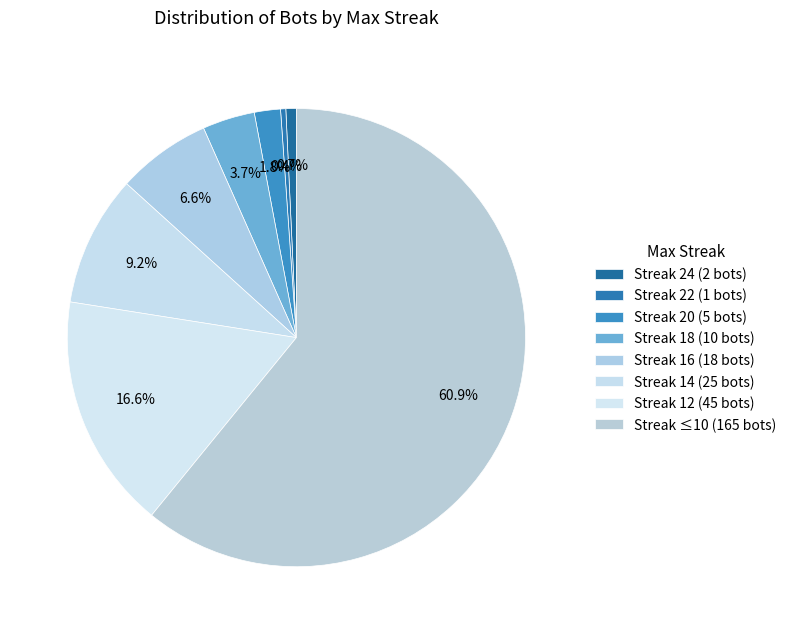

Count the number of slices in the pie.

8